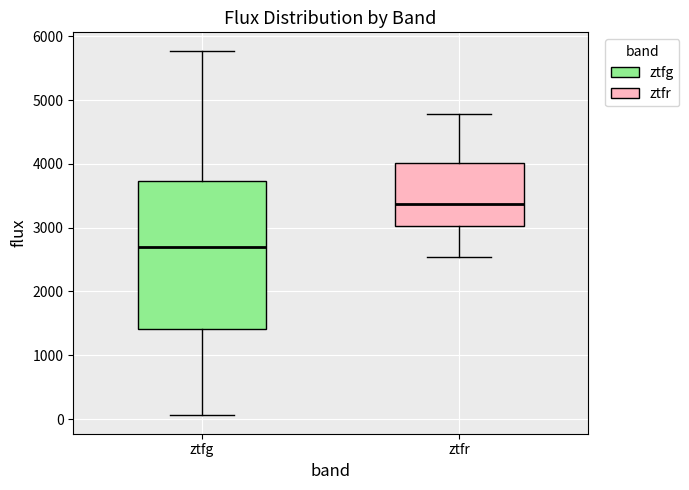

Where is the upper edge of the box for ztfg on the y-axis? The values are not printed on the chart, so give them approximately, as read against the axis.

3700